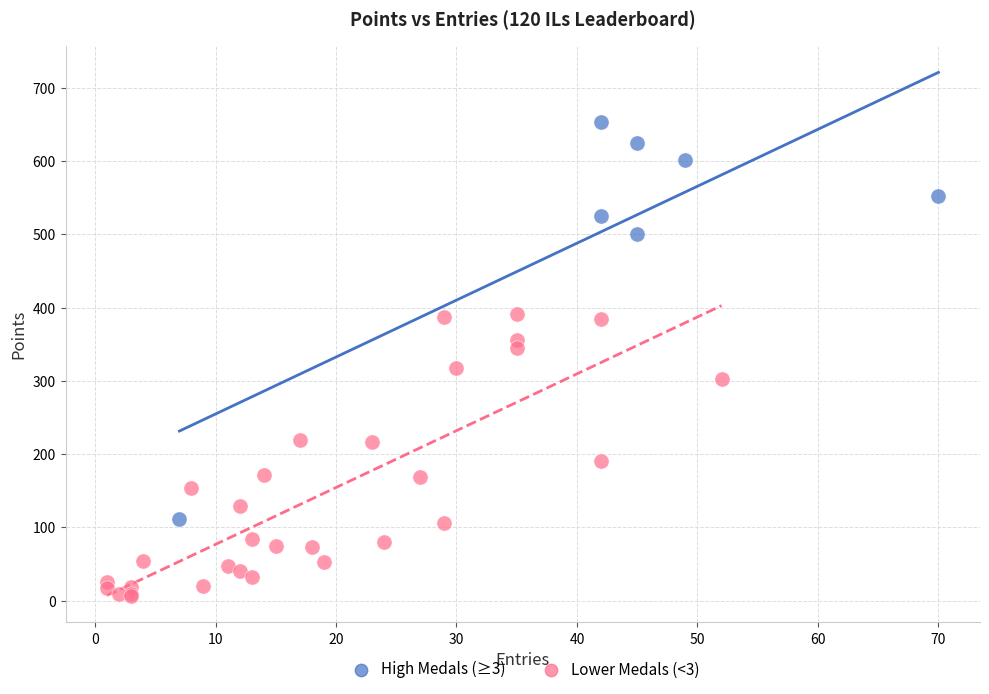

Which series contains the lowest Y value?

Lower Medals (<3)